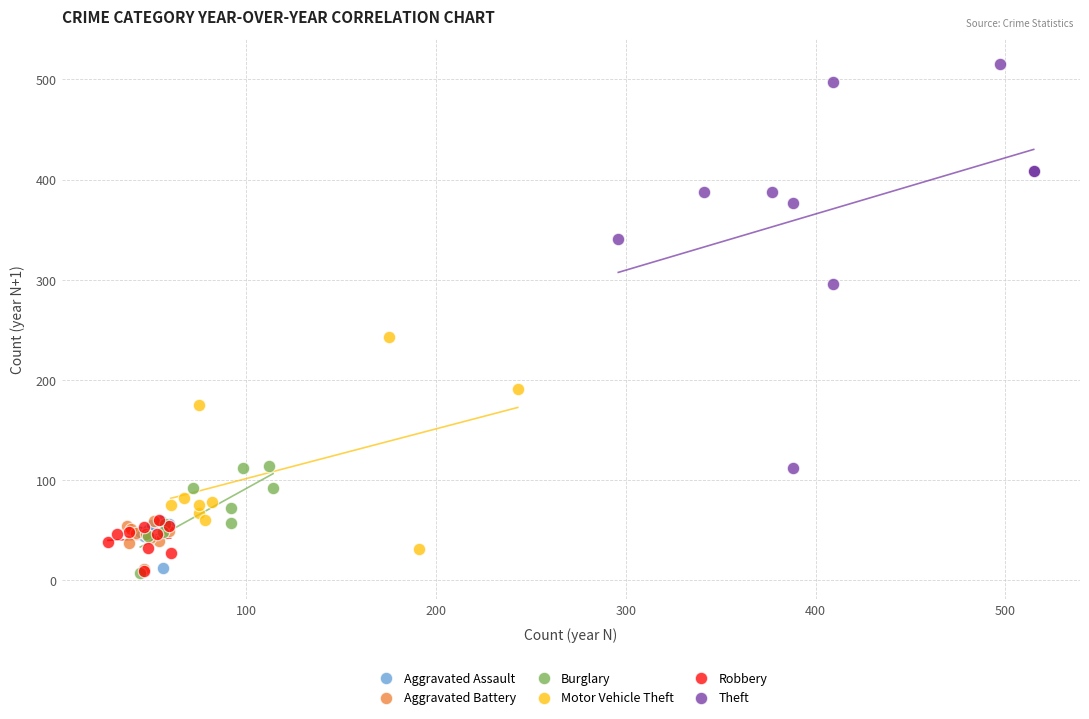

Which series reaches the maximum Y coordinate?

Theft